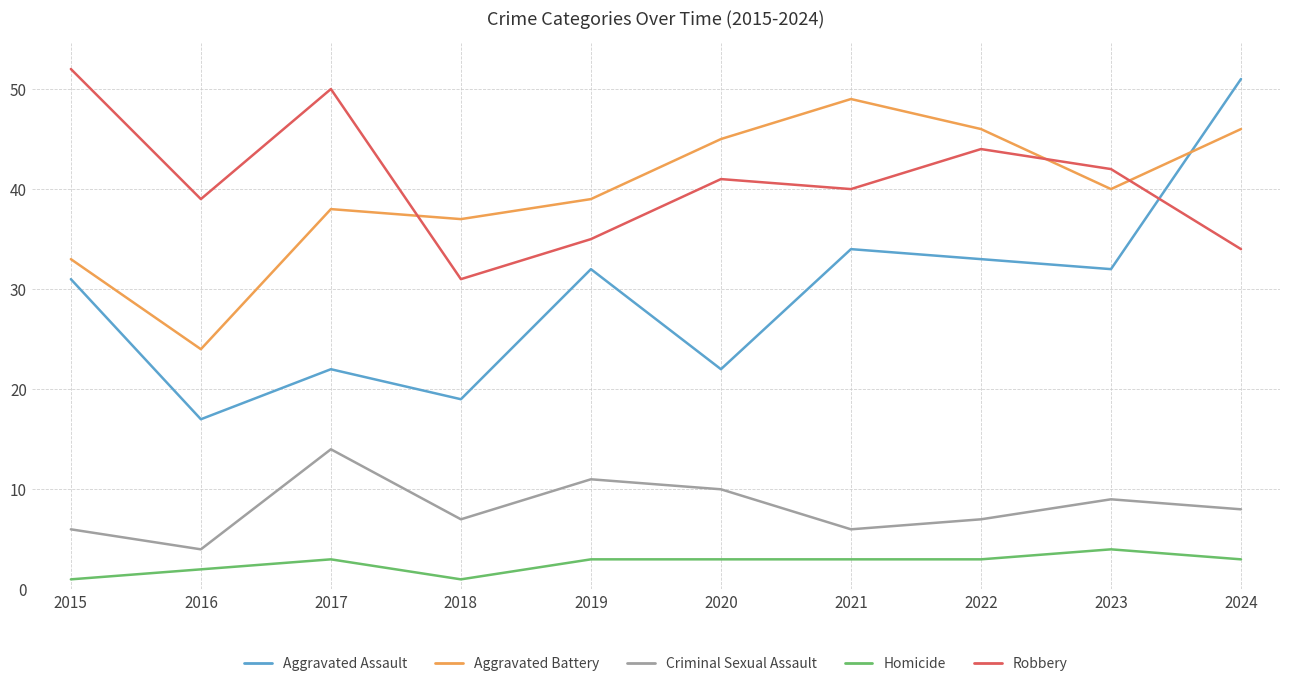

Rank the series by their maximum value, from highest to lowest.

Robbery, Aggravated Assault, Aggravated Battery, Criminal Sexual Assault, Homicide